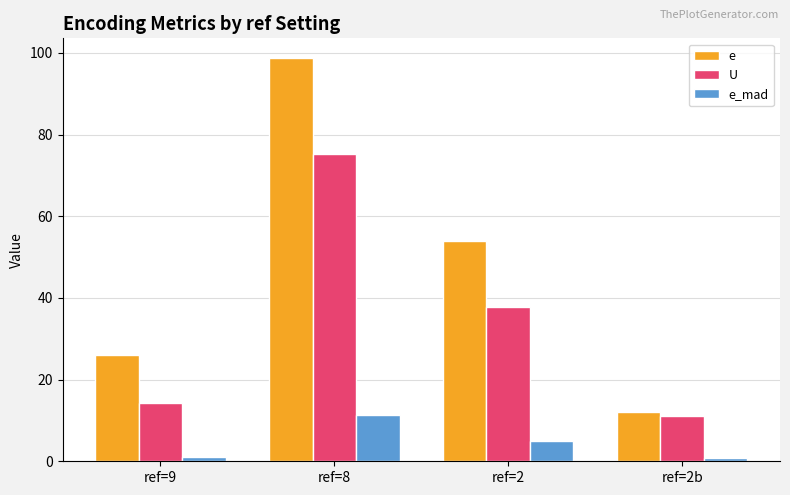

What are all the series names shown in the legend?

e, U, e_mad